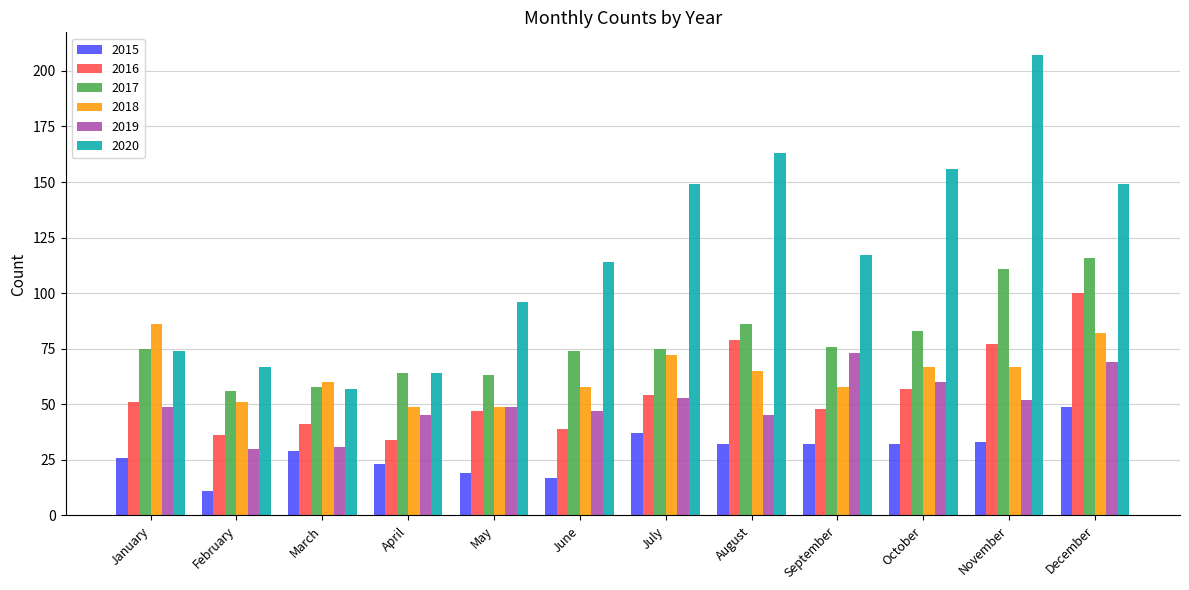

Which series has the largest range (max minus min)?

2020